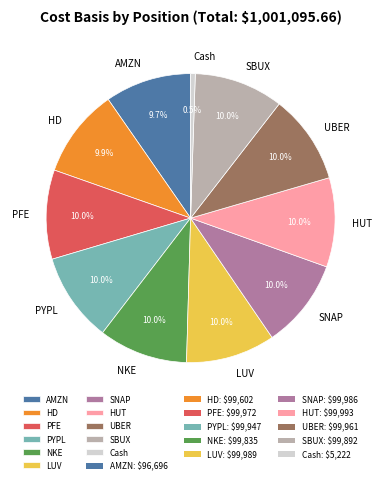

To the nearest percent, what is the combined percentage of LUV and AMZN?

20%